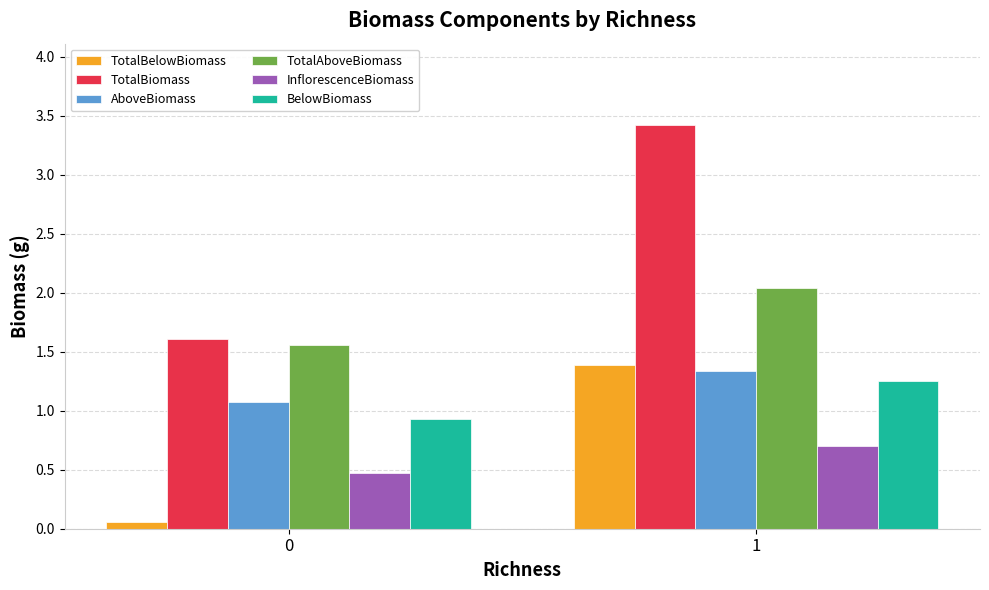

How many categories are shown in the chart?

2